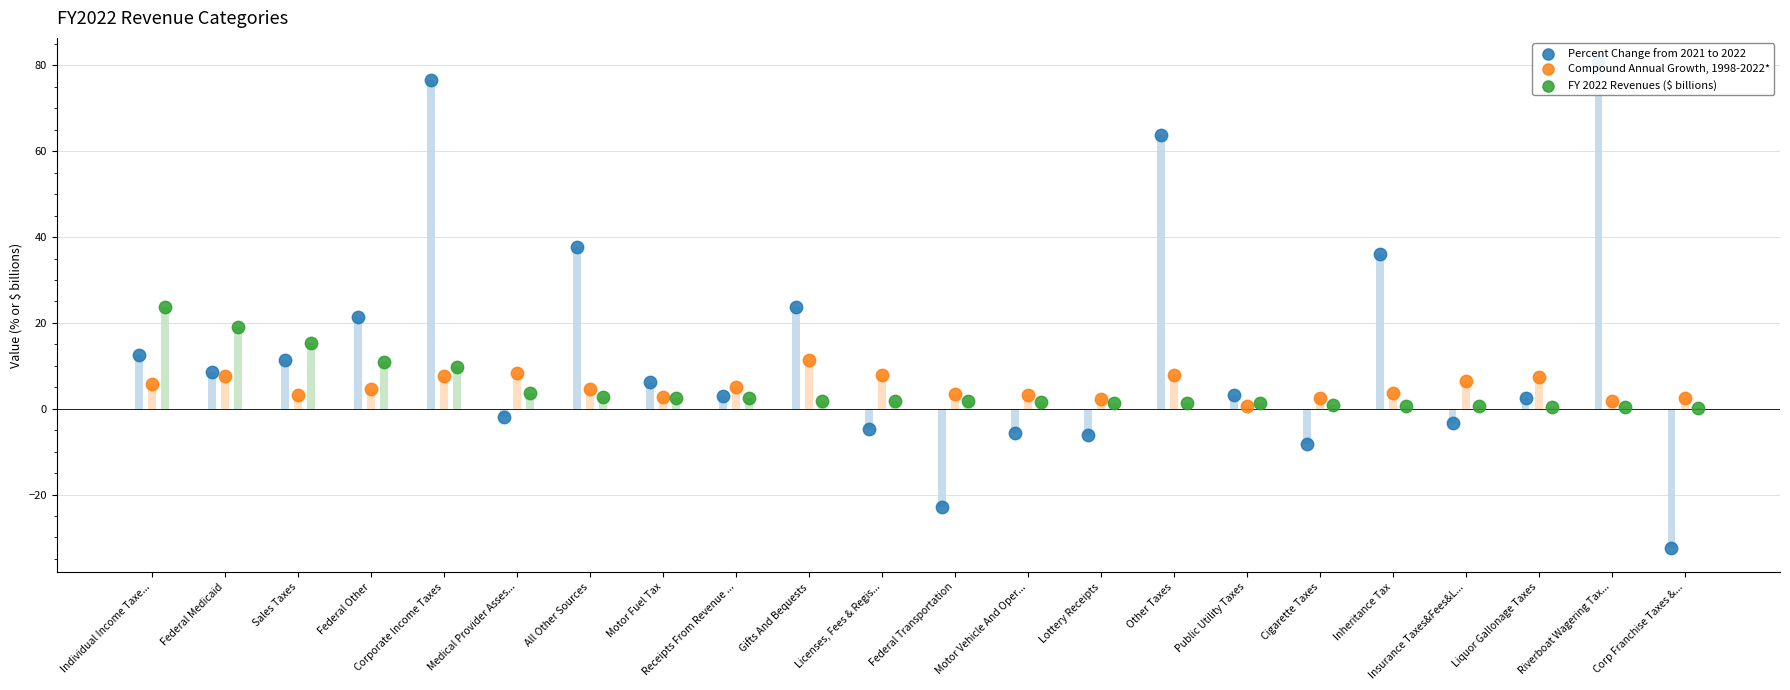

Which series reaches the minimum Y coordinate?

Percent Change from 2021 to 2022